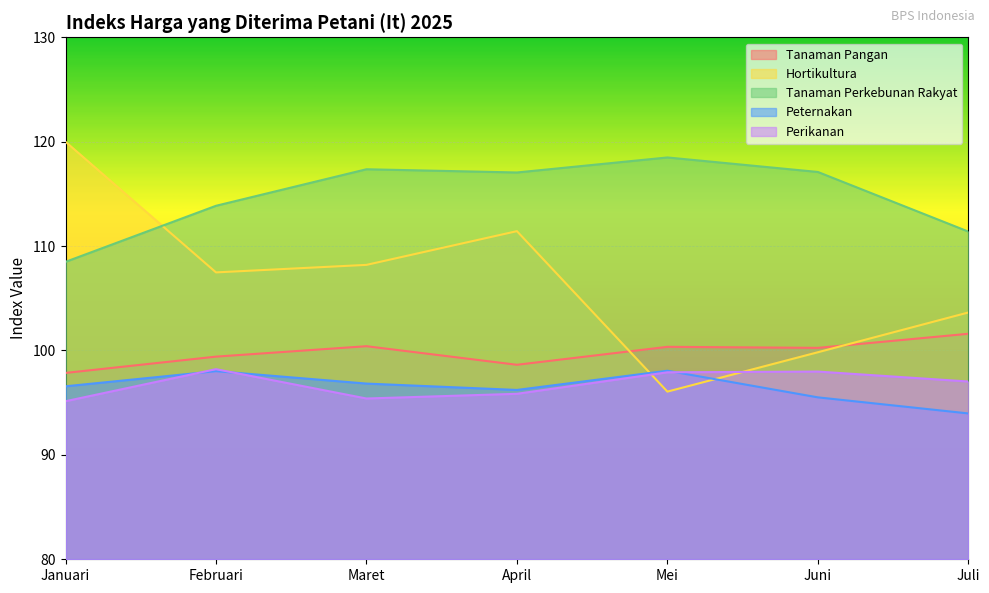

What is the sum of all Tanaman Pangan values?

698.5